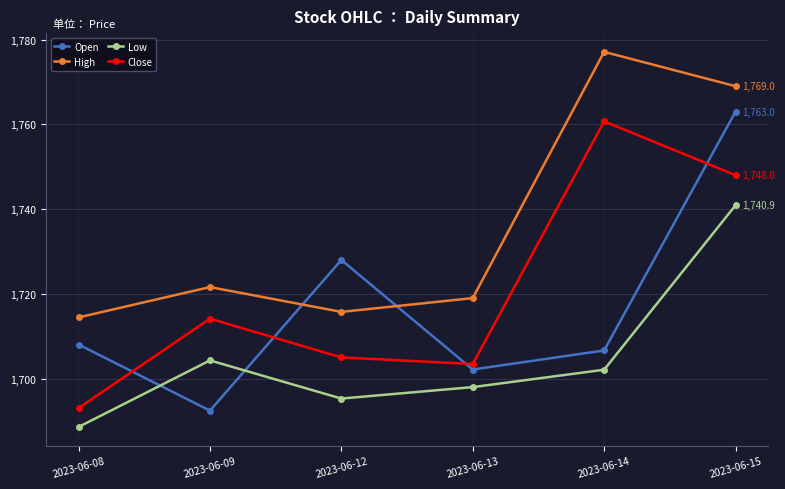

Reading left to right, extract all data points from this chart.

Open: 2023-06-08=1708.1	2023-06-09=1692.4	2023-06-12=1728.0	2023-06-13=1702.2	2023-06-14=1706.7	2023-06-15=1763.0
High: 2023-06-08=1714.4	2023-06-09=1721.6	2023-06-12=1715.8	2023-06-13=1719.0	2023-06-14=1777.1	2023-06-15=1769.0
Low: 2023-06-08=1688.6	2023-06-09=1704.3	2023-06-12=1695.3	2023-06-13=1698.0	2023-06-14=1702.1	2023-06-15=1740.9
Close: 2023-06-08=1693.1	2023-06-09=1714.2	2023-06-12=1705.0	2023-06-13=1703.4	2023-06-14=1760.7	2023-06-15=1748.0